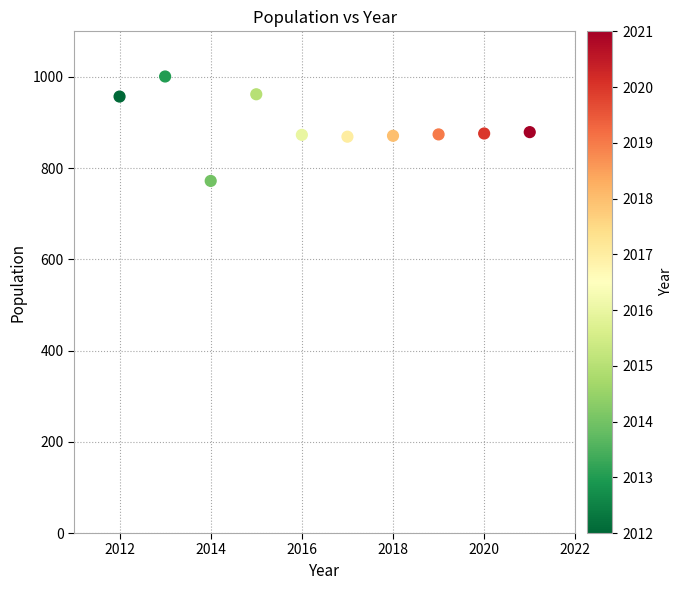

What is the average X value?

2016